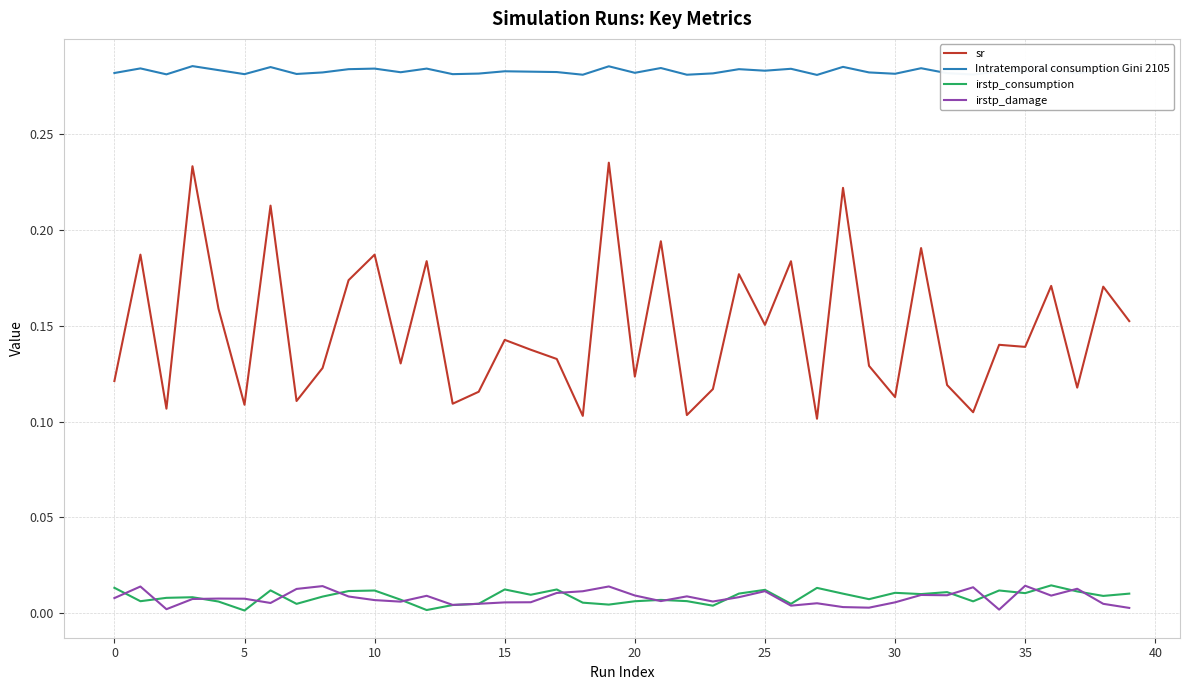

Which series has the largest range (max minus min)?

sr